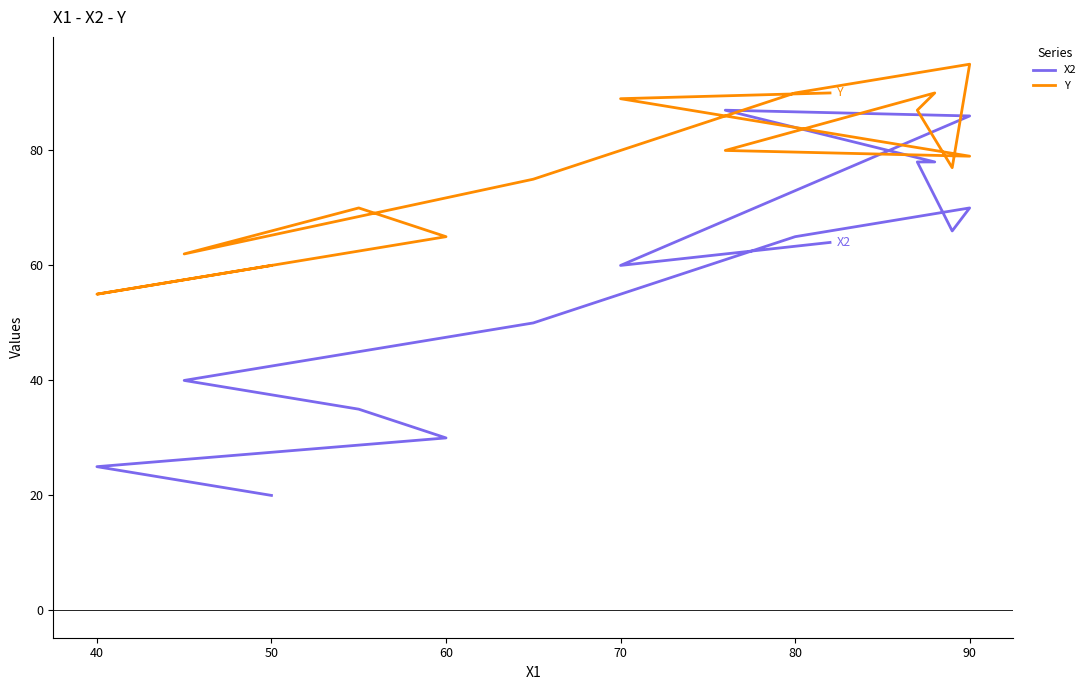

True or false: X2 has more than 1 points higher than both neighbors.

True